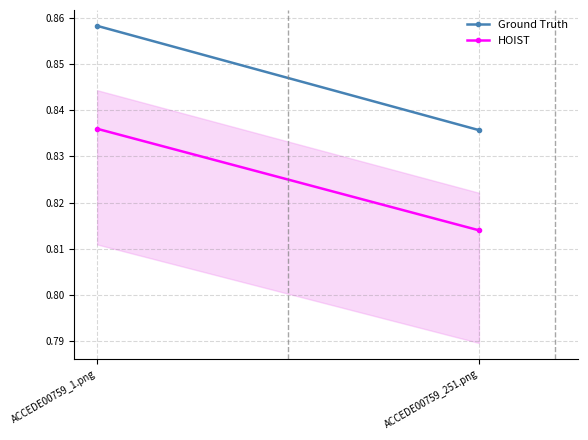

List the series in order of their overall mean, highest first.

Ground Truth, HOIST